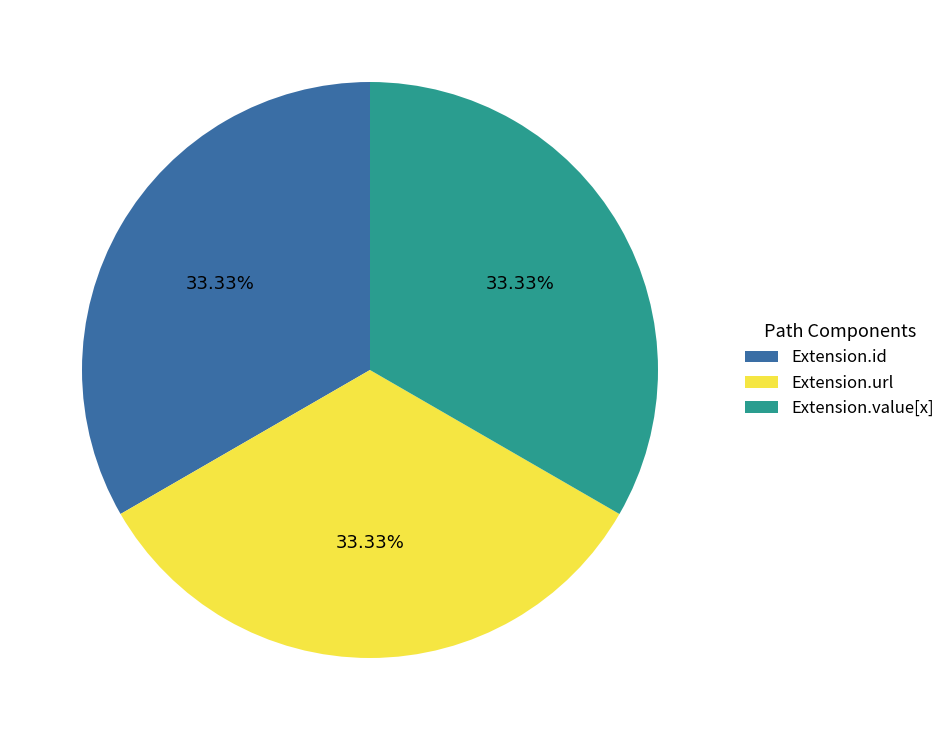

How much of the chart is everything except Extension.value[x]?

66.7%